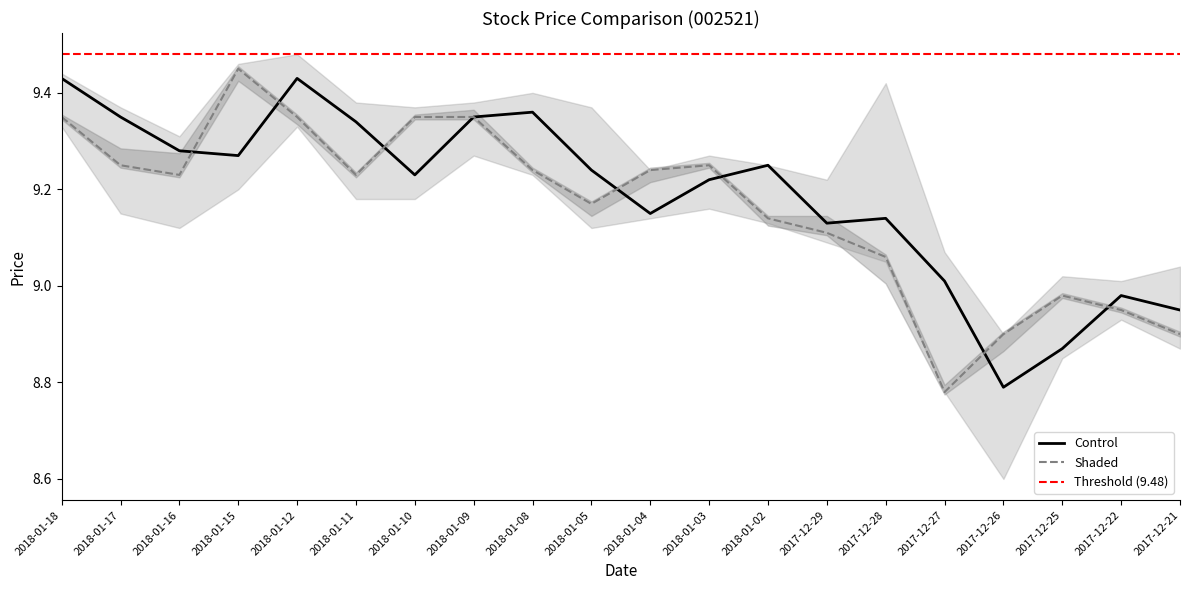

What is the maximum value for Close?

9.4